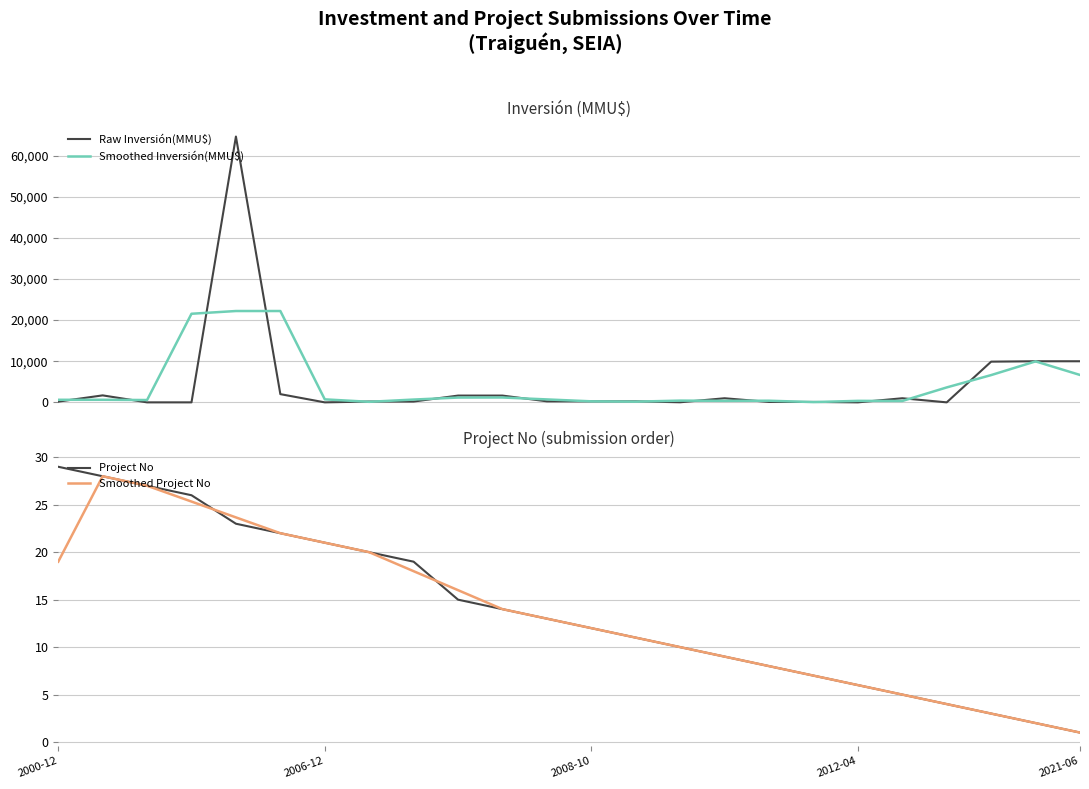

What are all the series names shown in the legend?

Raw Inversión(MMU$), Smoothed Inversión(MMU$), Project No, Smoothed Project No